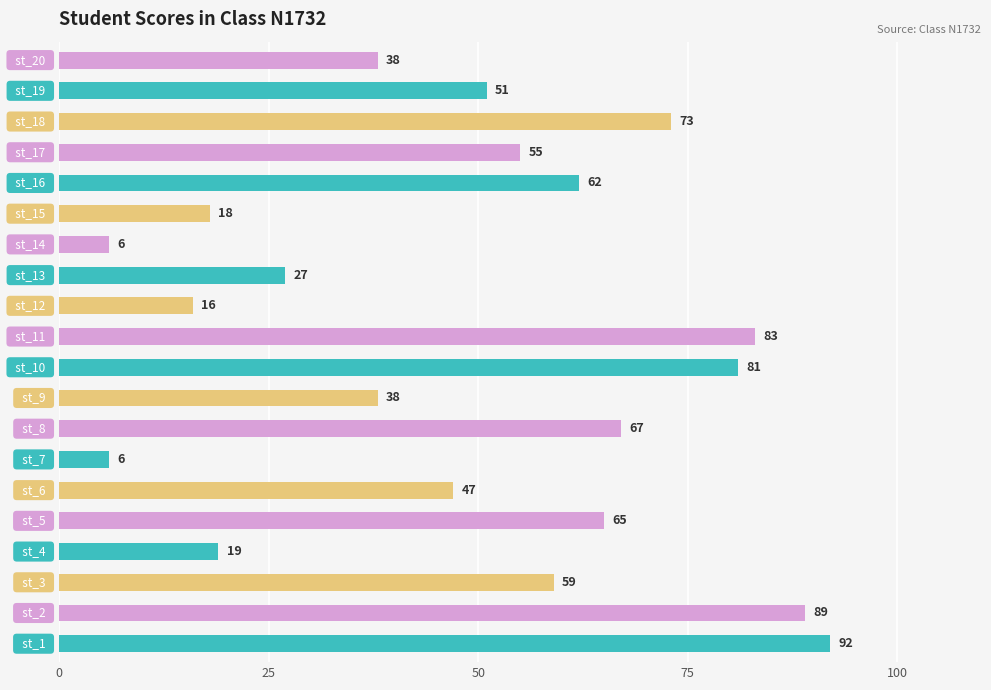

What is the average value?

50